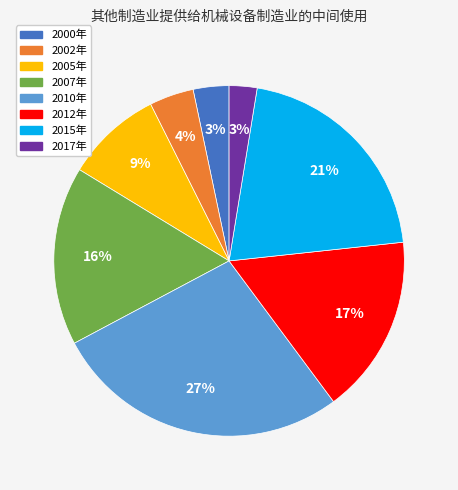

The 2017年 slice represents 13% of the pie. True or false?

False